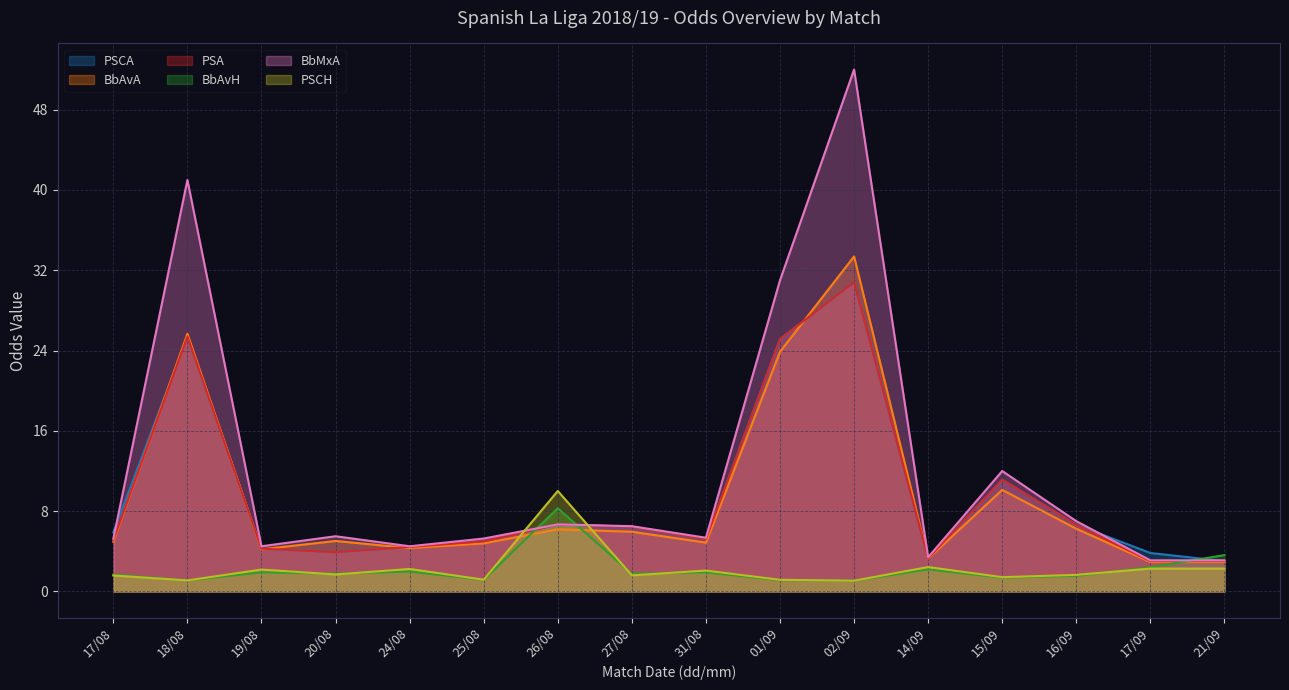

What is the sum of all PSA values?

149.5